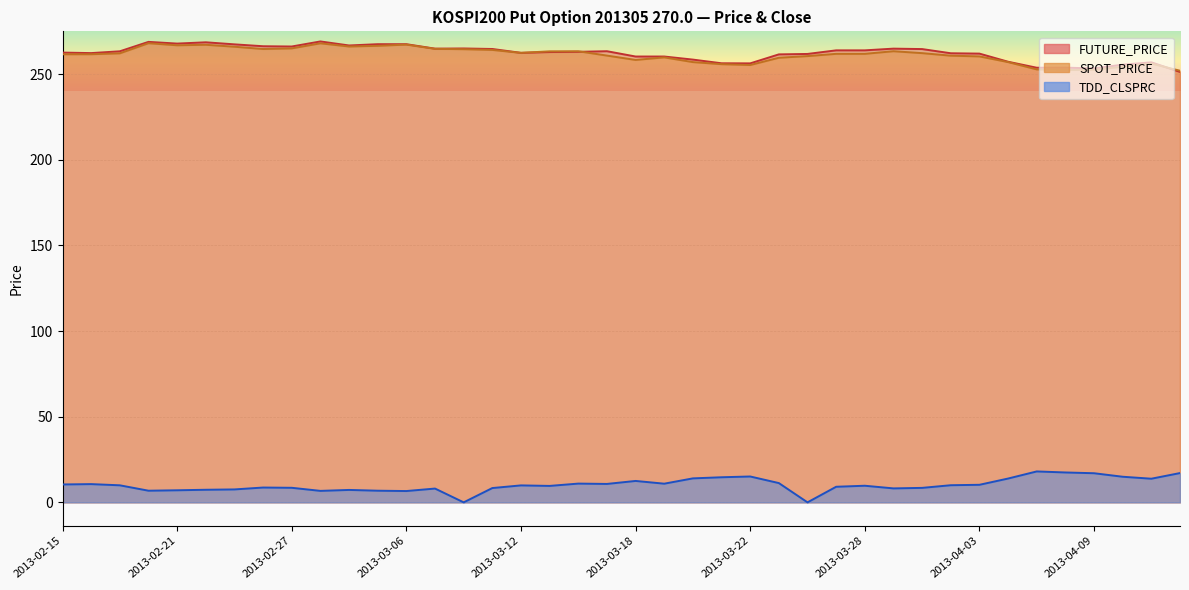

At how many categories does at least one series exceed 70?

40